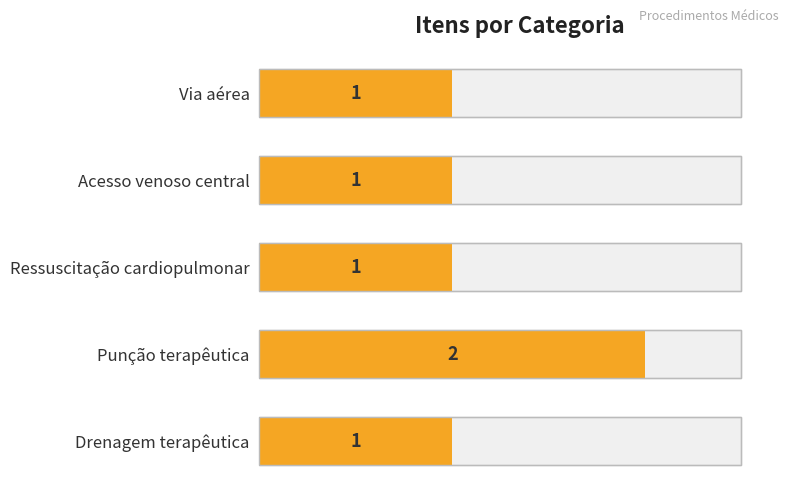

What is the smallest value displayed?

1